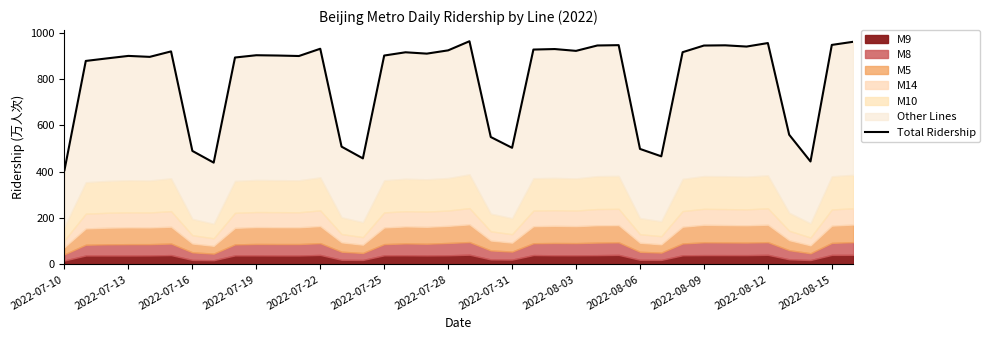

True or false: the data has more than 2 interior local peaks.

True